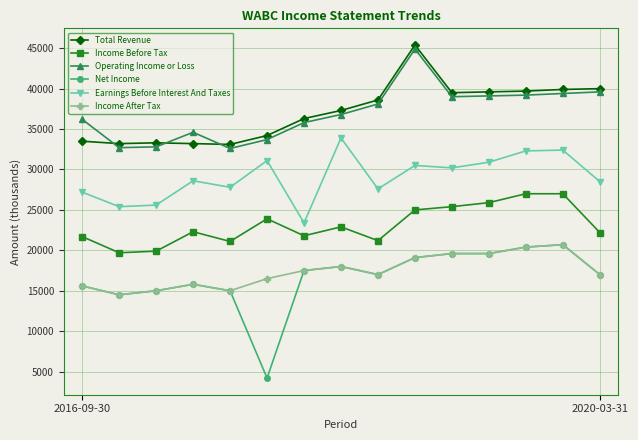

True or false: Net Income and Income Before Tax intersect in this chart.

False